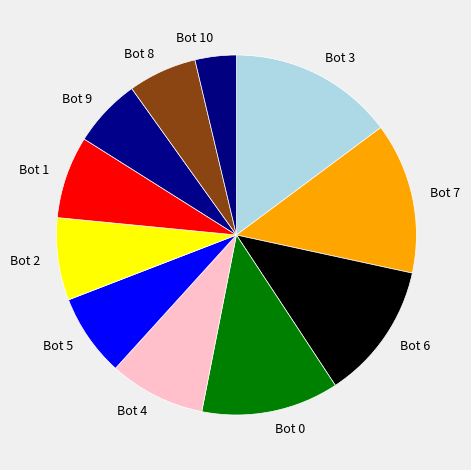

True or false: Bot 5 accounts for 7% of the total.

True